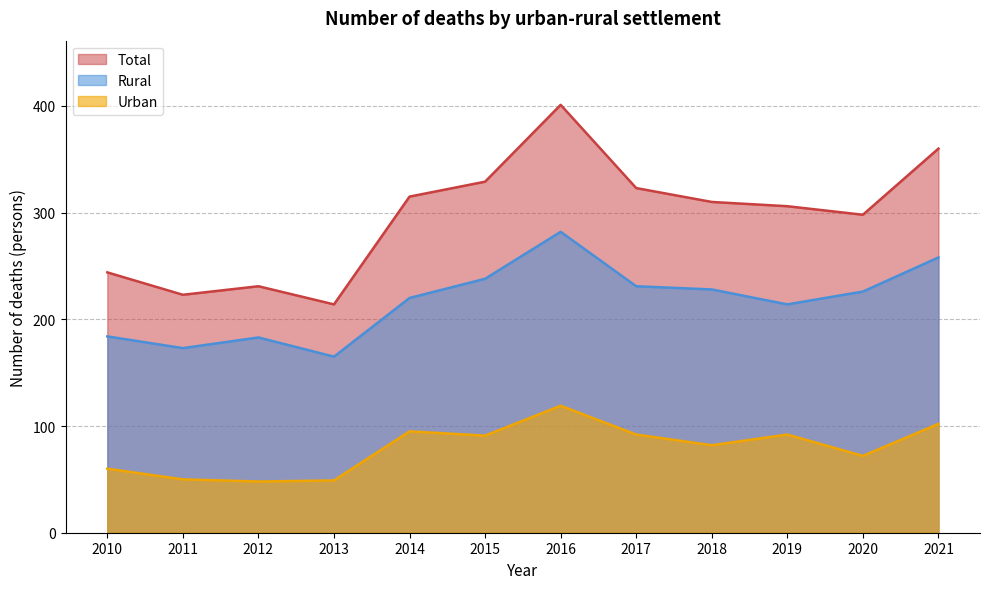

What is the value of the Total point at the 4th from the left?

214